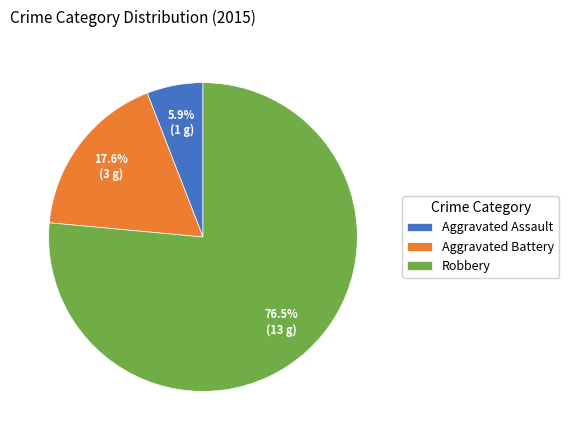

Which has a higher value, Robbery or Aggravated Assault?

Robbery